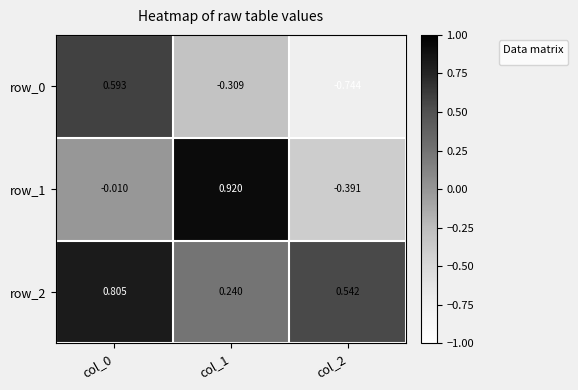

How many positive values does the row_0 series have?

1